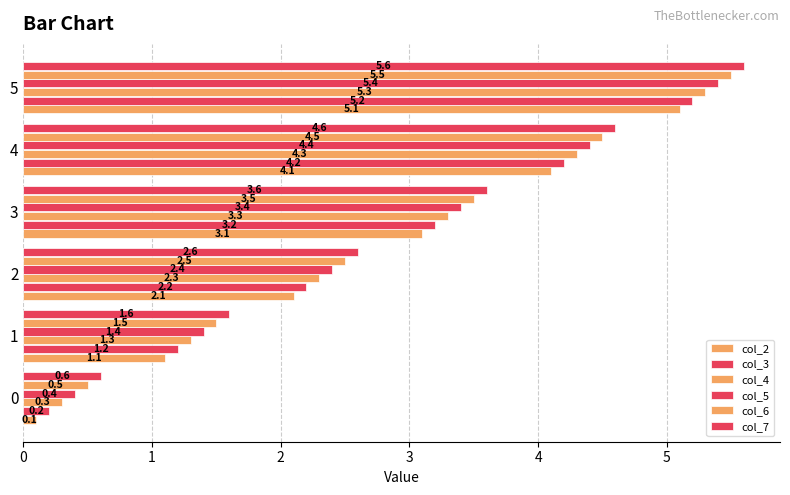

What is the highest value of the col_6 series?

5.5